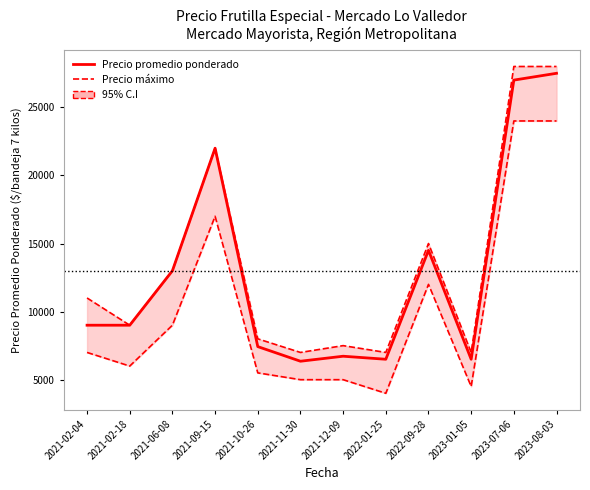

Reading left to right, transcribe all the data shown in this chart.

Precio máximo: 2021-02-04=11000	2021-02-18=9000	2021-06-08=13000	2021-09-15=22000	2021-10-26=8000	2021-11-30=7000	2021-12-09=7500	2022-01-25=7000	2022-09-28=15000	2023-01-05=7000	2023-07-06=28000	2023-08-03=28000
Precio mínimo: 2021-02-04=7000	2021-02-18=6000	2021-06-08=9000	2021-09-15=17000	2021-10-26=5500	2021-11-30=5000	2021-12-09=5000	2022-01-25=4000	2022-09-28=12000	2023-01-05=4500	2023-07-06=24000	2023-08-03=24000
Precio promedio ponderado: 2021-02-04=9000	2021-02-18=9000	2021-06-08=13000	2021-09-15=22000	2021-10-26=7429	2021-11-30=6355	2021-12-09=6722	2022-01-25=6500	2022-09-28=14500	2023-01-05=6500	2023-07-06=27000	2023-08-03=27500